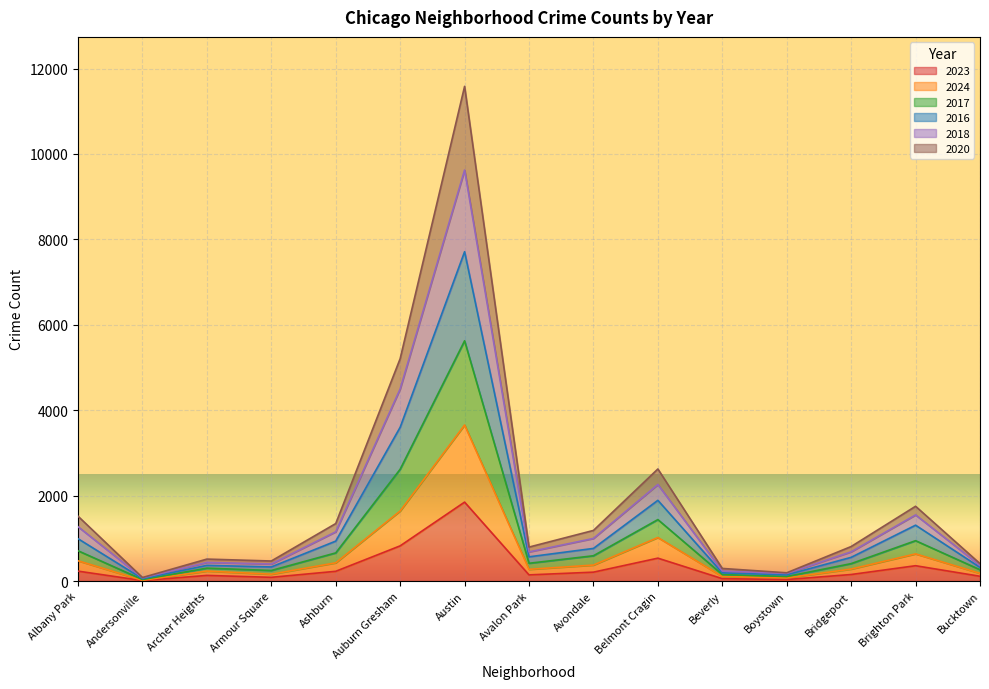

At which label is 2016 closest to 3883?

Auburn Gresham